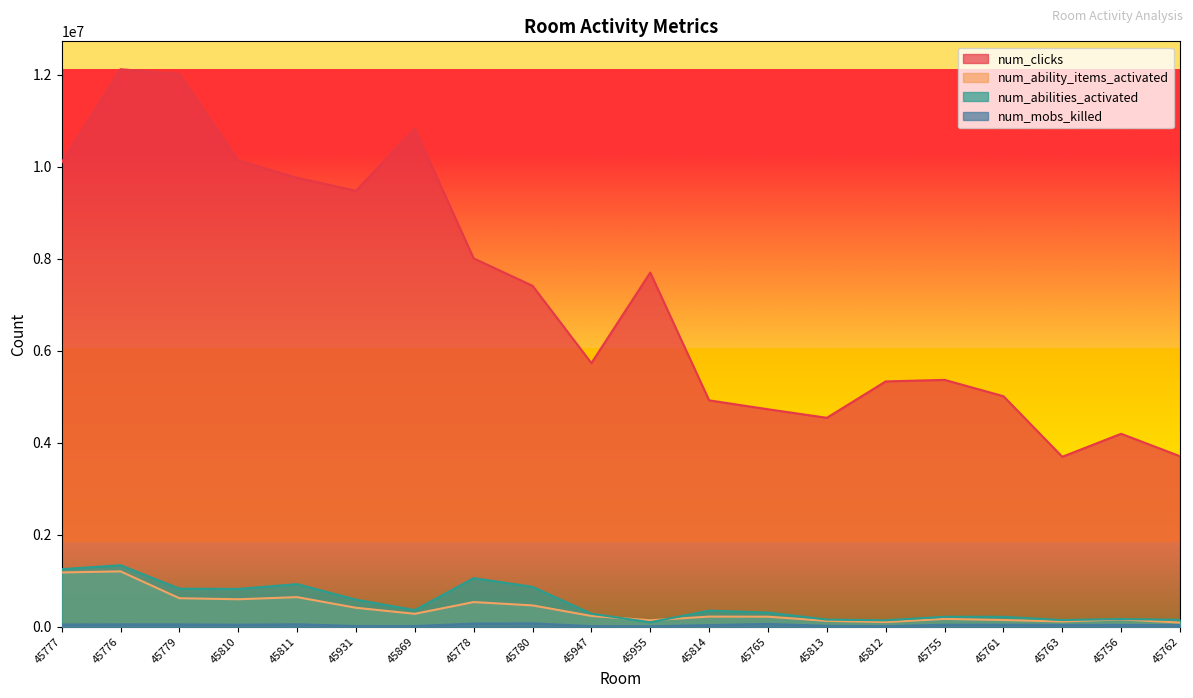

Which has a higher value, 45869 or 45762?

45869